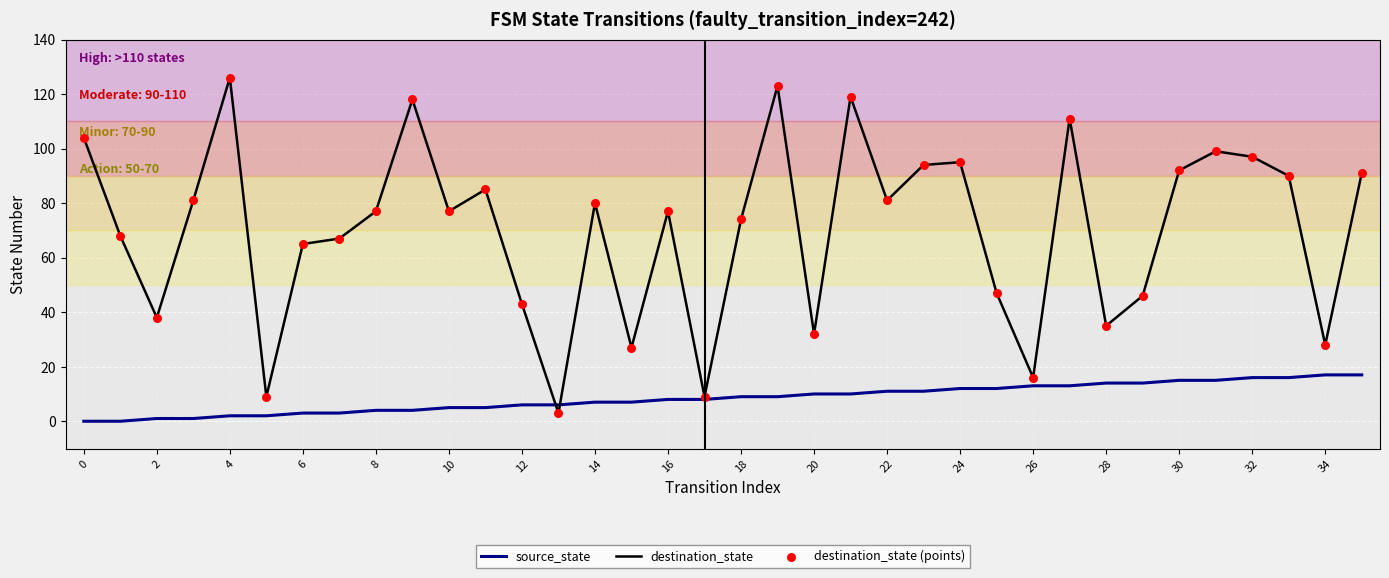

Which series has the largest range (max minus min)?

destination_state